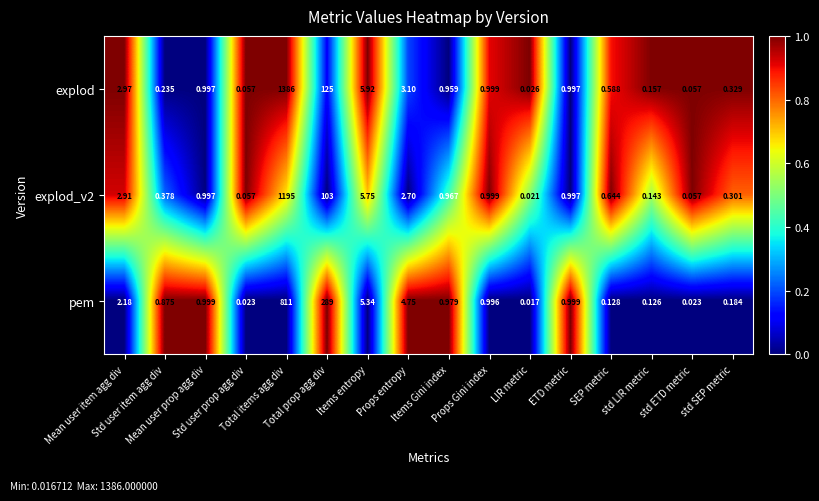

Rank the series by their maximum value, from highest to lowest.

explod, explod_v2, pem